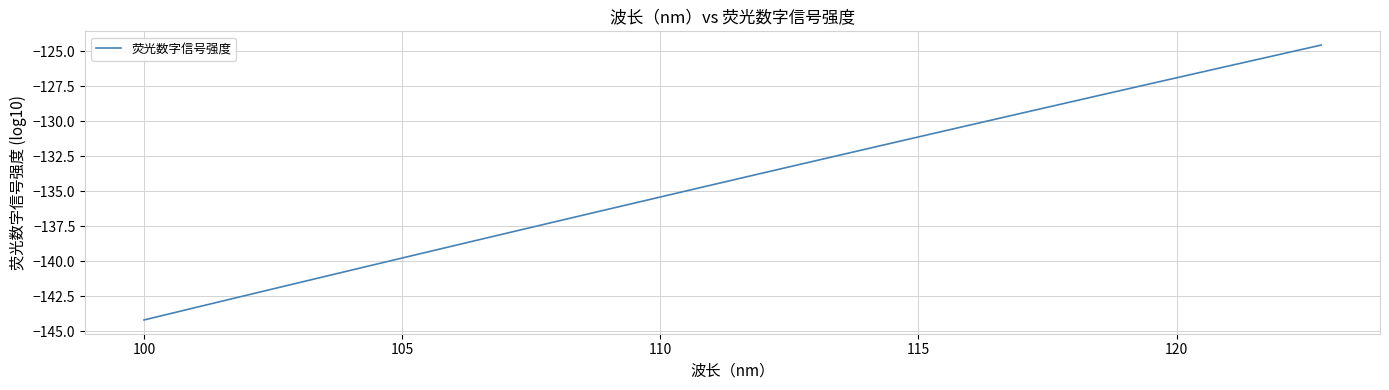

What is the greatest value displayed?

-124.6